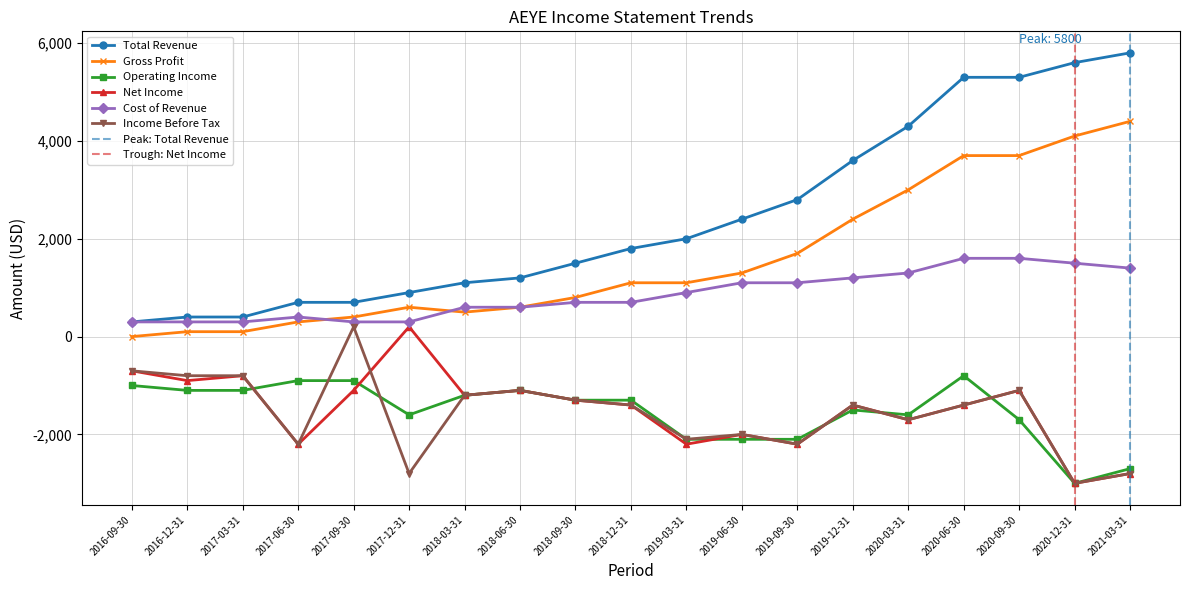

Where does the Net Income series first go above -1400?

2016-09-30